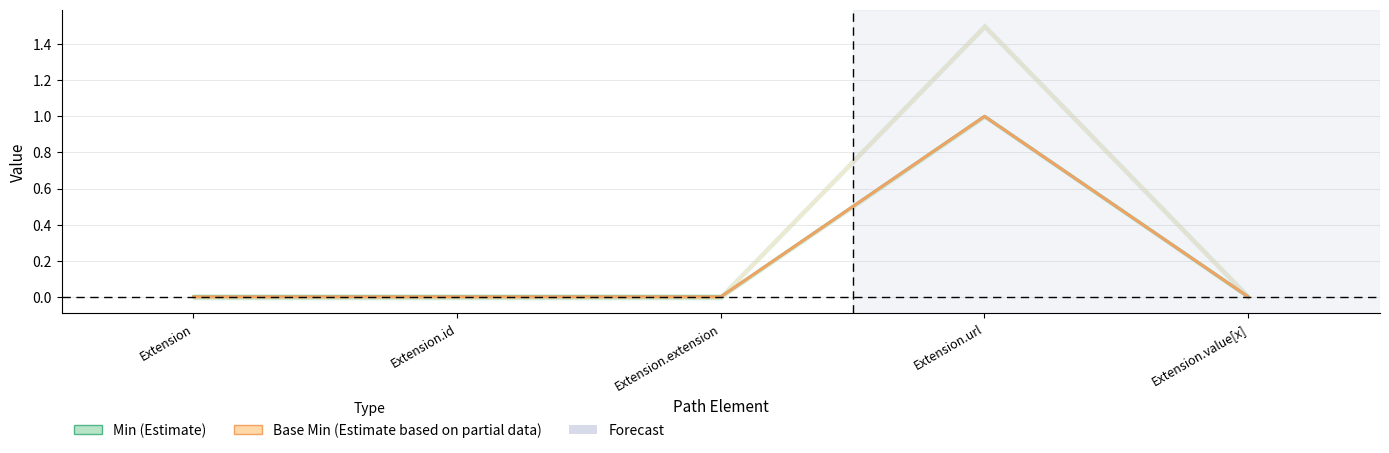

The Min series shows 2 at Extension.url. True or false?

False